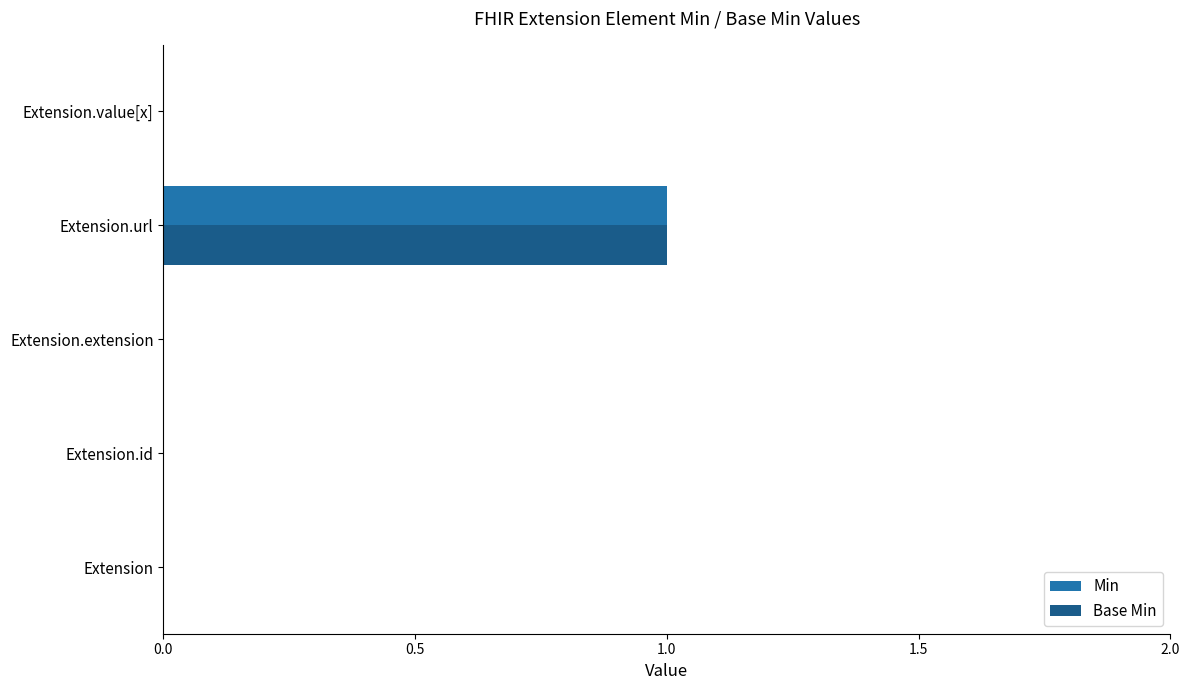

The Min series shows 0 at Extension.extension. True or false?

True